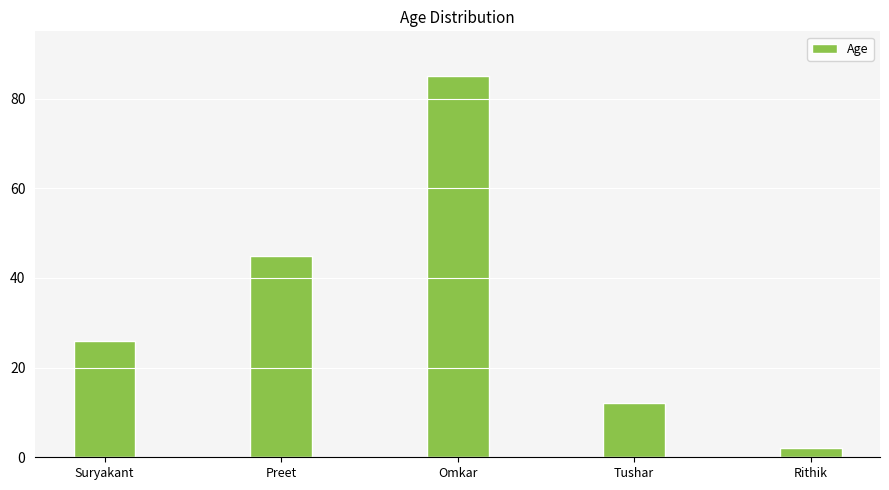

What is the difference between the maximum and minimum values?

83